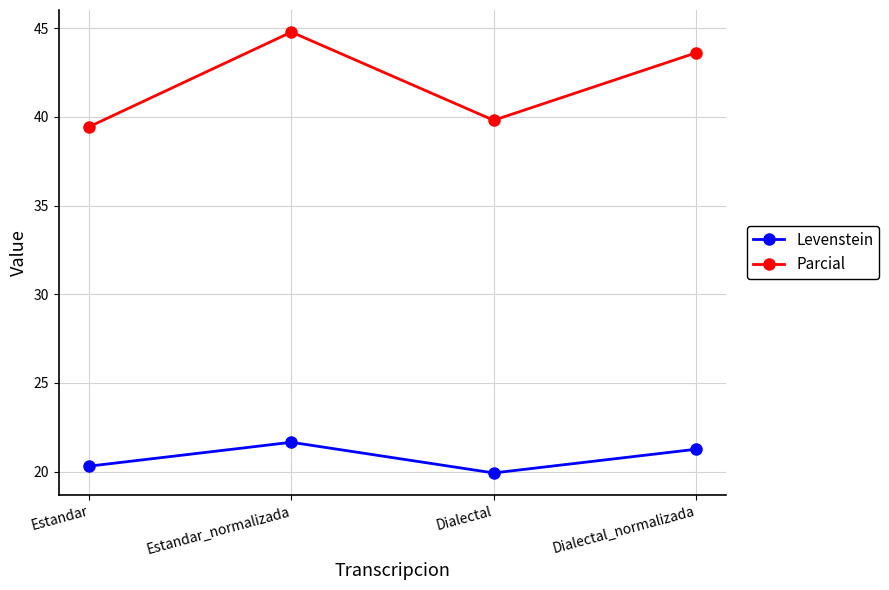

How many data points does each series have?

4